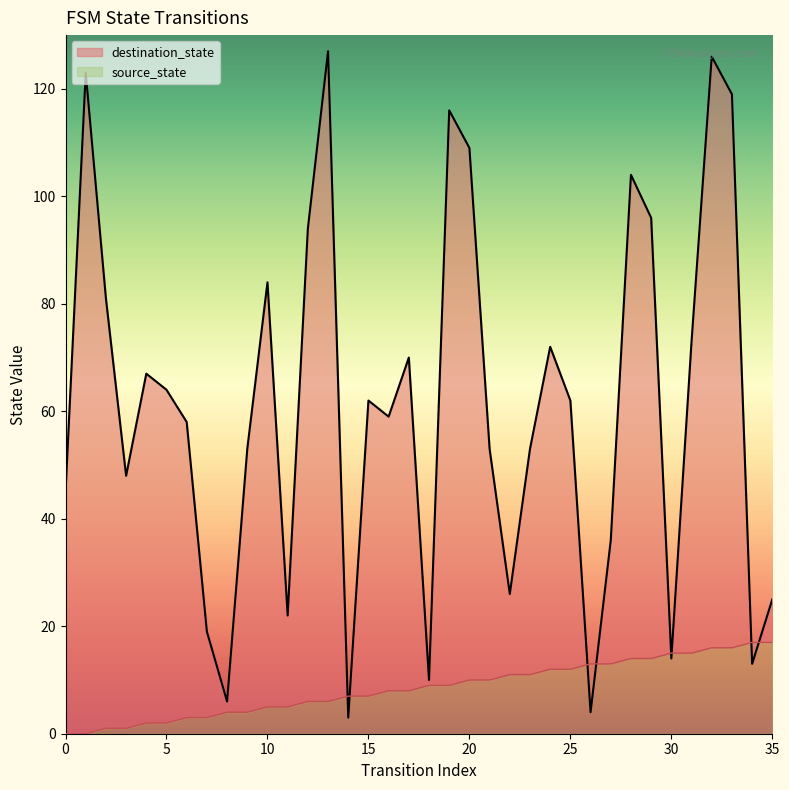

What is the difference between the second highest and minimum values in the source_state series?

17